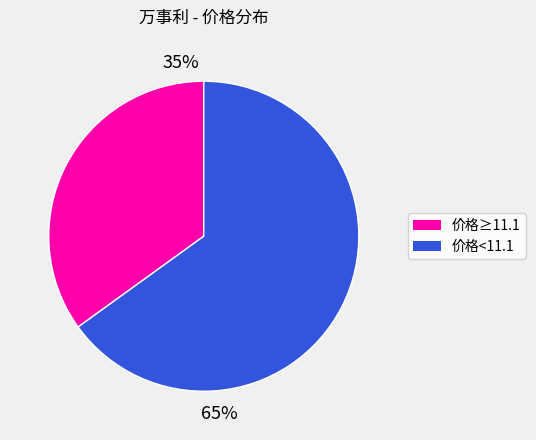

To the nearest percent, what is the average slice percentage?

50%